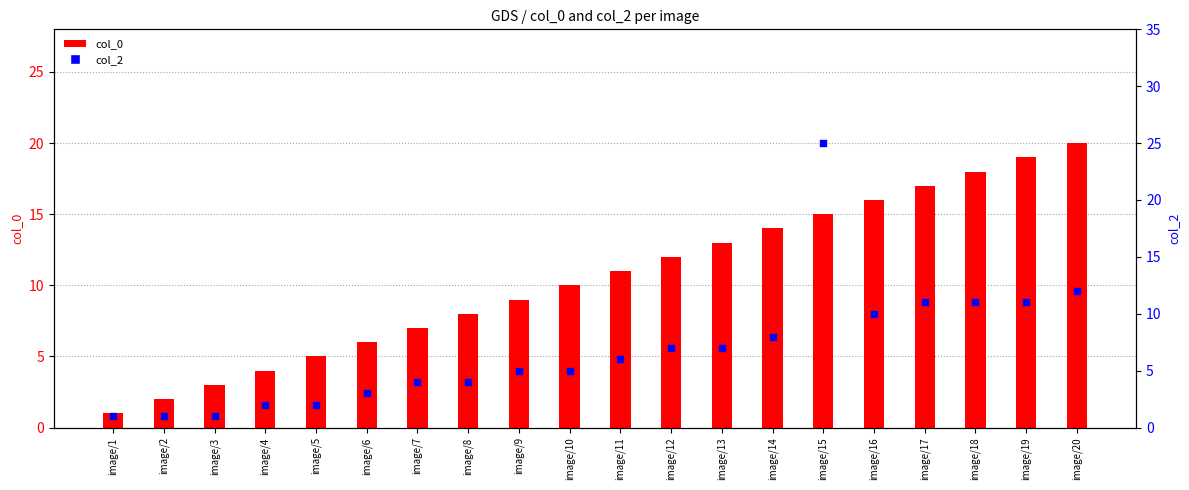

Which series has the largest total across all categories?

col_0